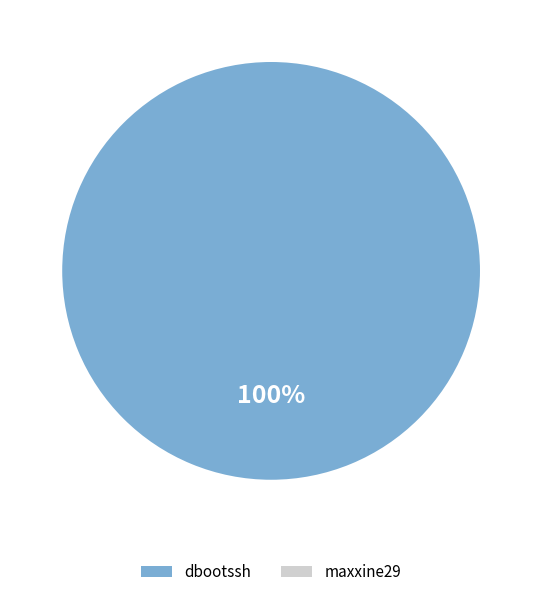

Which category has the smallest portion of the pie?

maxxine29